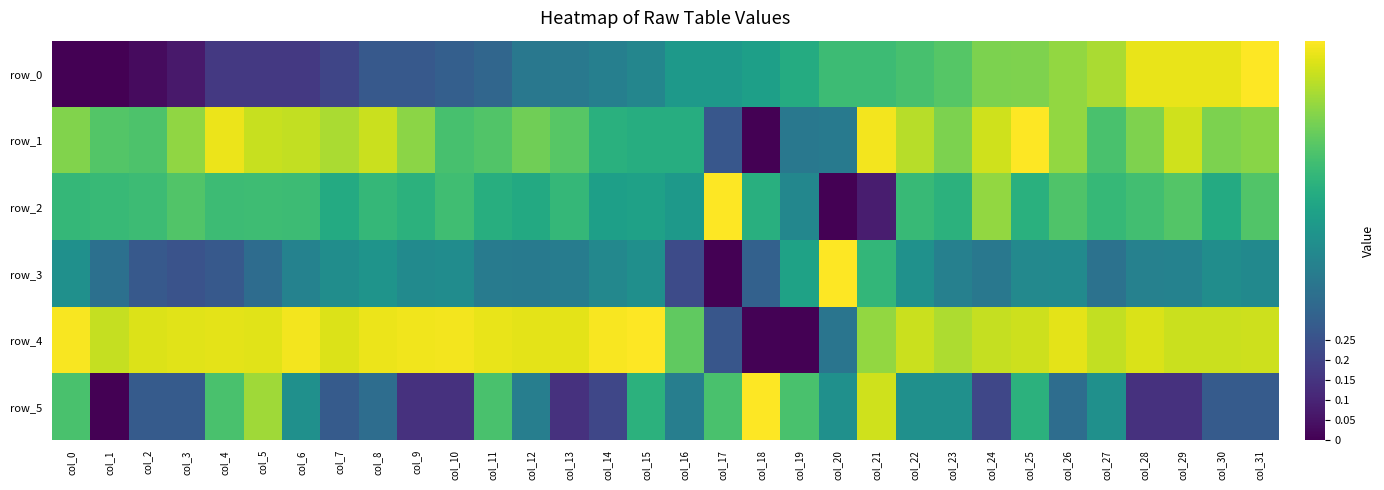

The value of row_3 at col_9 is 0.5. True or false?

True